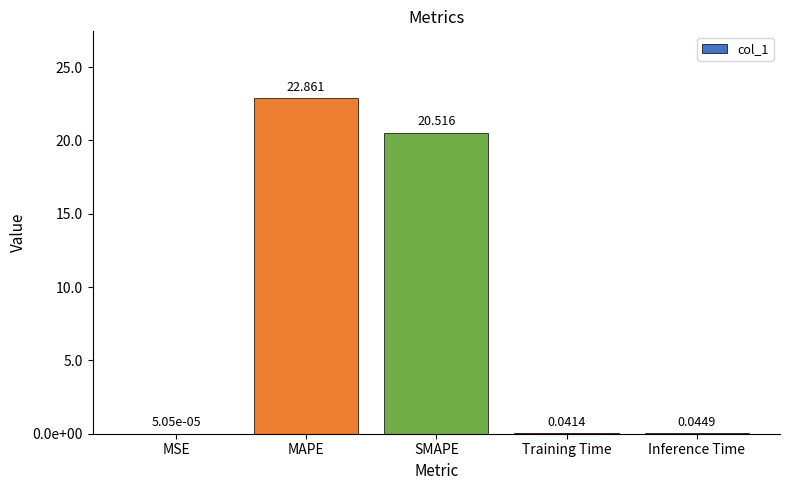

Reading right to left, extract all data points from this chart.

0.0	0.0	20.5	22.9	0.0